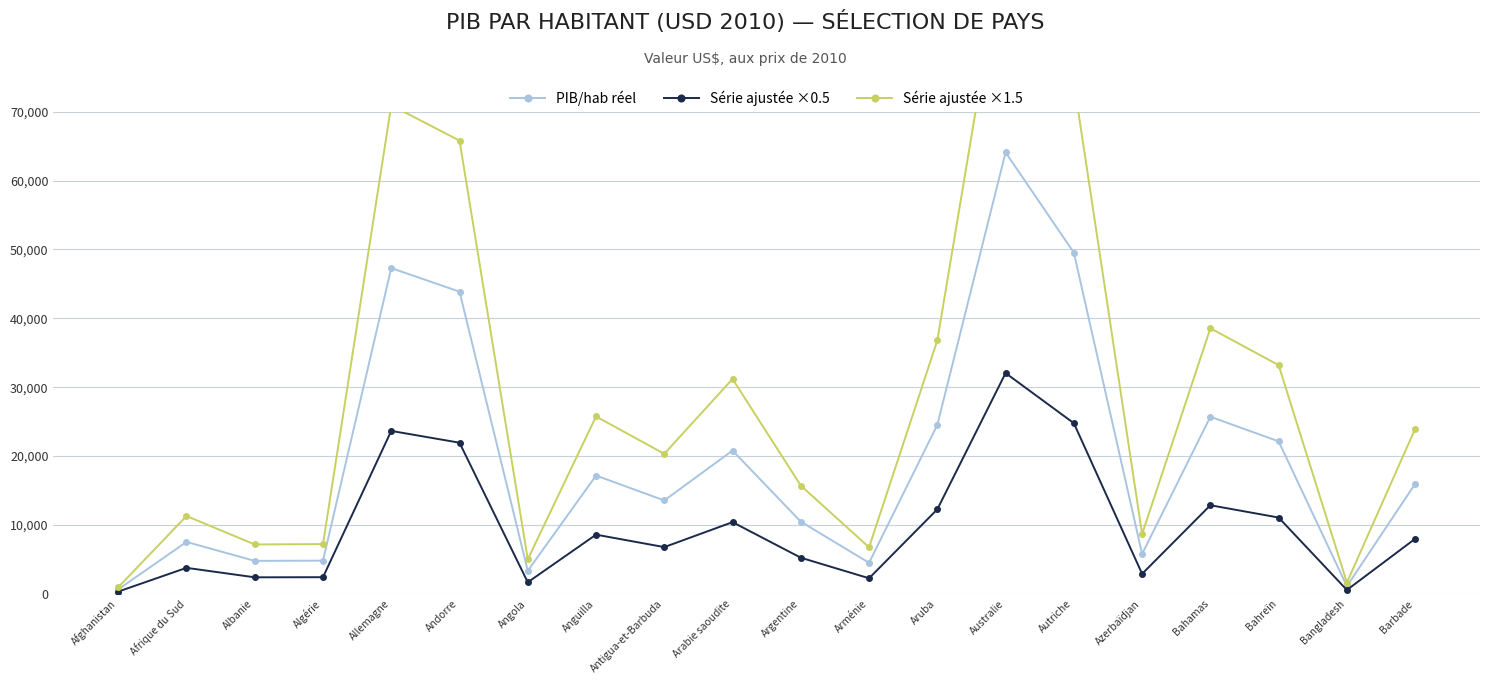

List the labels in order of PIB/hab réel value, smallest first.

Afghanistan, Bangladesh, Angola, Arménie, Albanie, Algérie, Azerbaïdjan, Afrique du Sud, Argentine, Antigua-et-Barbuda, Barbade, Anguilla, Arabie saoudite, Bahreïn, Aruba, Bahamas, Andorre, Allemagne, Autriche, Australie